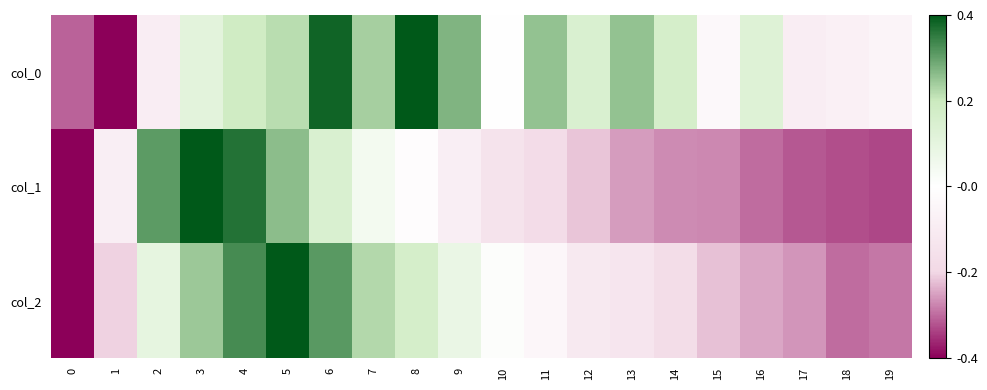

How many distinct data groups are displayed?

3